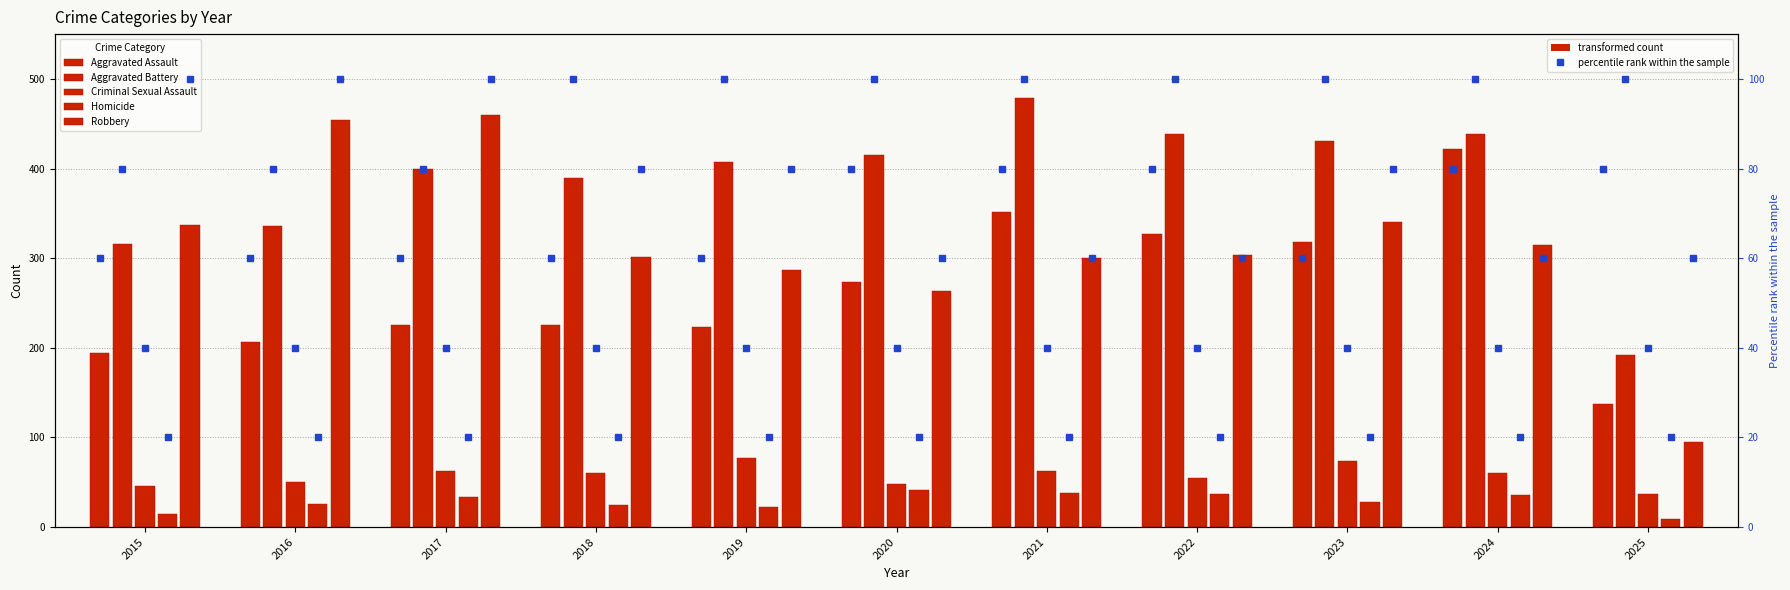

Reading right to left, what are all the values shown in this chart?

Aggravated Assault: 2025=137	2024=422	2023=318	2022=327	2021=352	2020=273	2019=223	2018=225	2017=225	2016=206	2015=194
Aggravated Battery: 2025=192	2024=438	2023=431	2022=439	2021=479	2020=415	2019=407	2018=389	2017=400	2016=336	2015=316
Criminal Sexual Assault: 2025=37	2024=60	2023=74	2022=55	2021=62	2020=48	2019=77	2018=60	2017=62	2016=50	2015=46
Homicide: 2025=9	2024=36	2023=28	2022=37	2021=38	2020=41	2019=22	2018=25	2017=33	2016=26	2015=15
Robbery: 2025=95	2024=315	2023=340	2022=304	2021=300	2020=263	2019=287	2018=301	2017=460	2016=454	2015=337